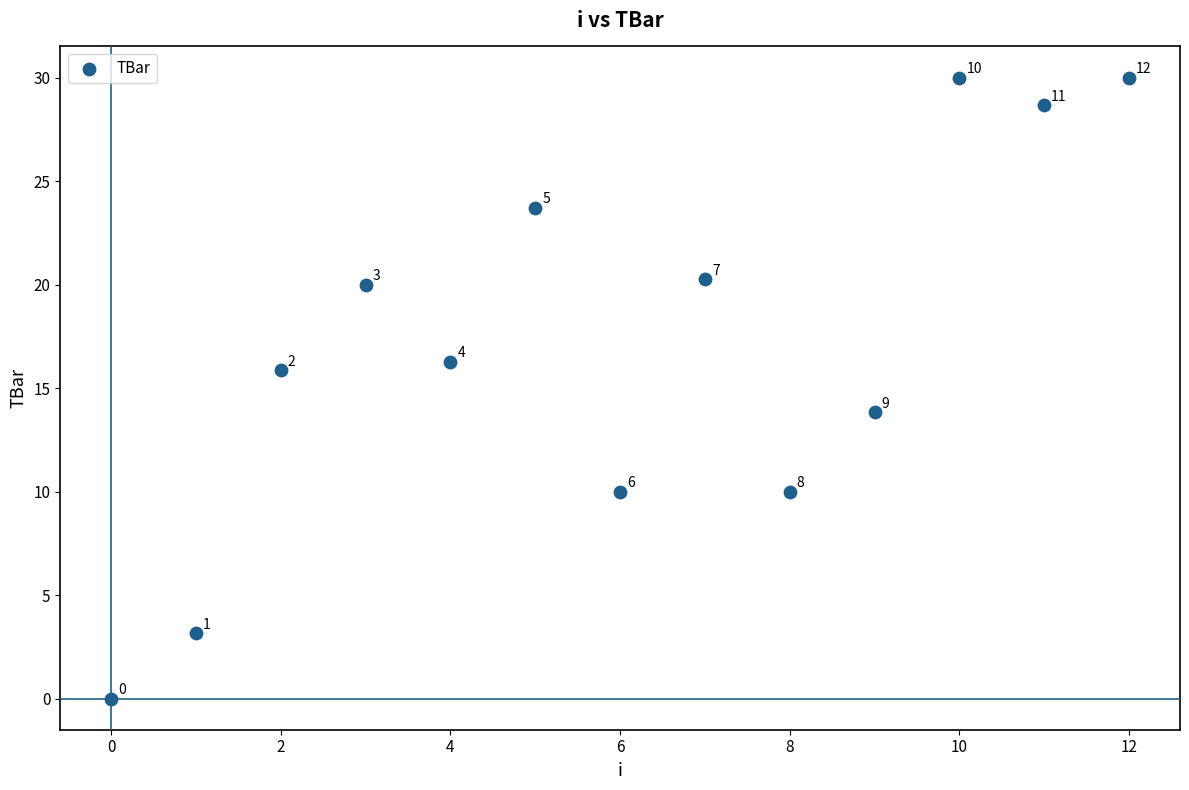

What is the range of Y values (max minus min)?

30.0